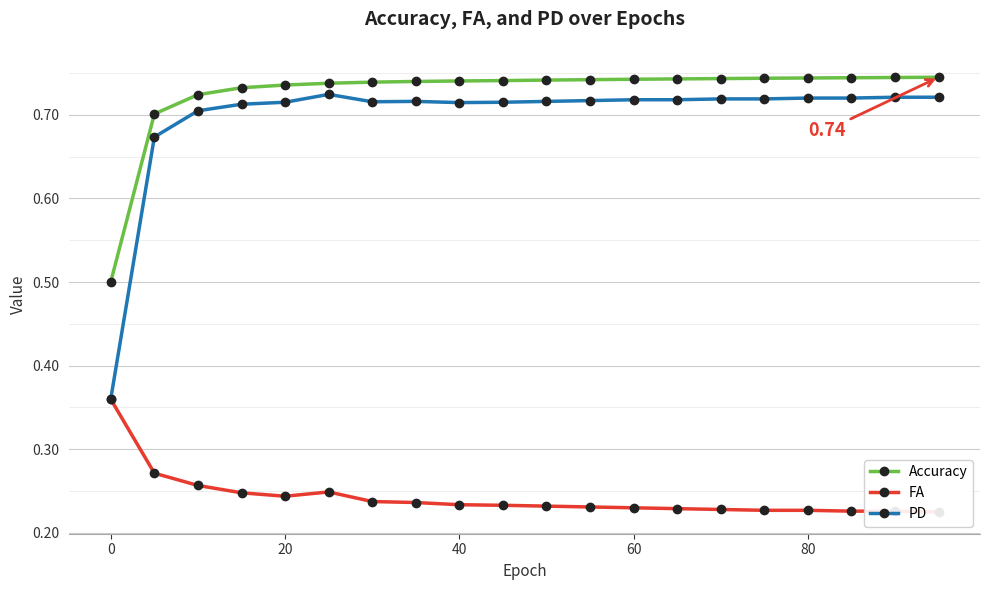

How many data points does each series have?

20